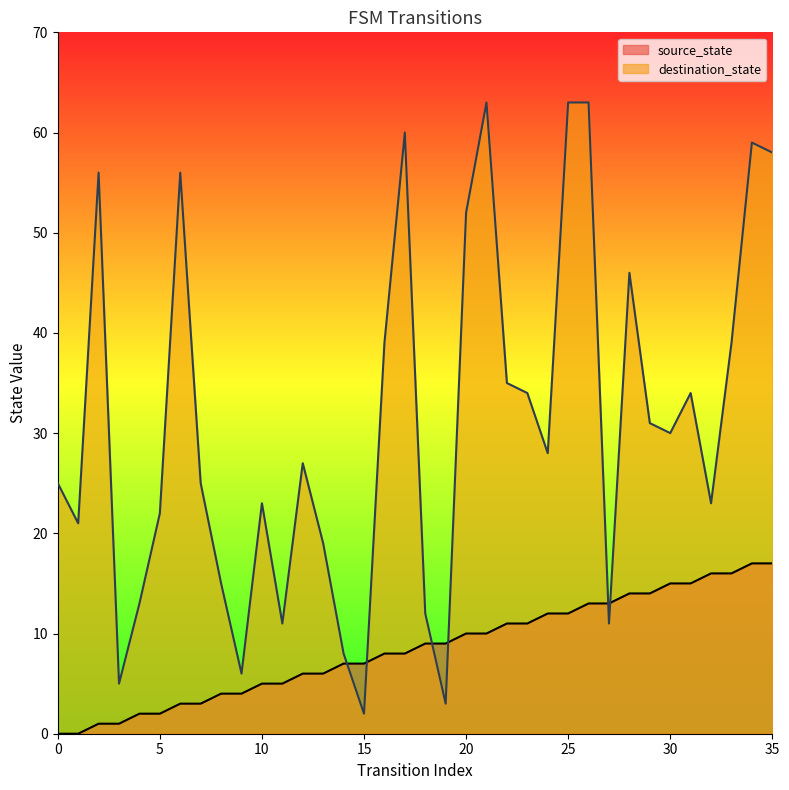

What is the average value of the destination_state series?

31